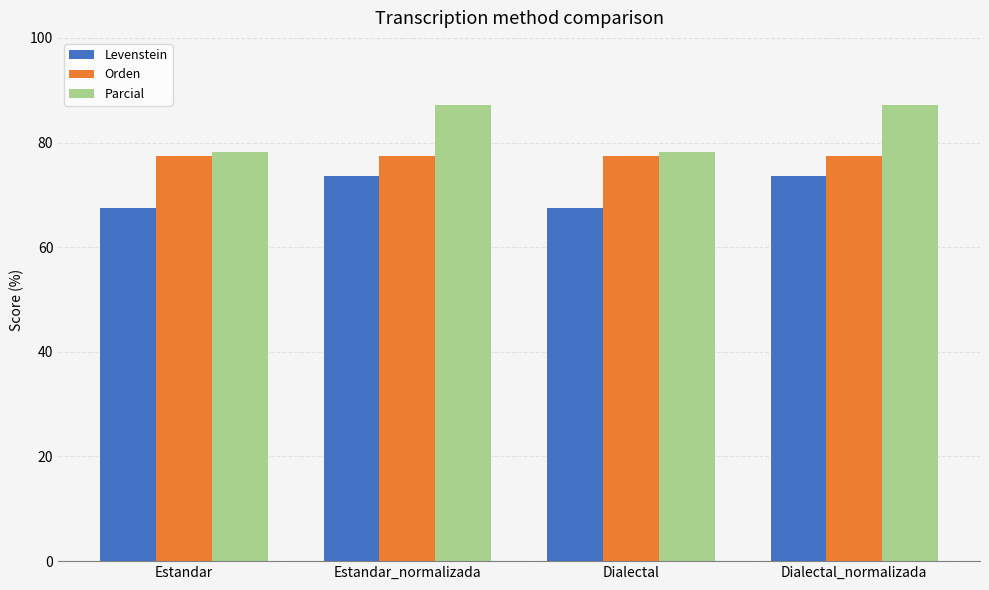

Read the Parcial value at Estandar.

78.1